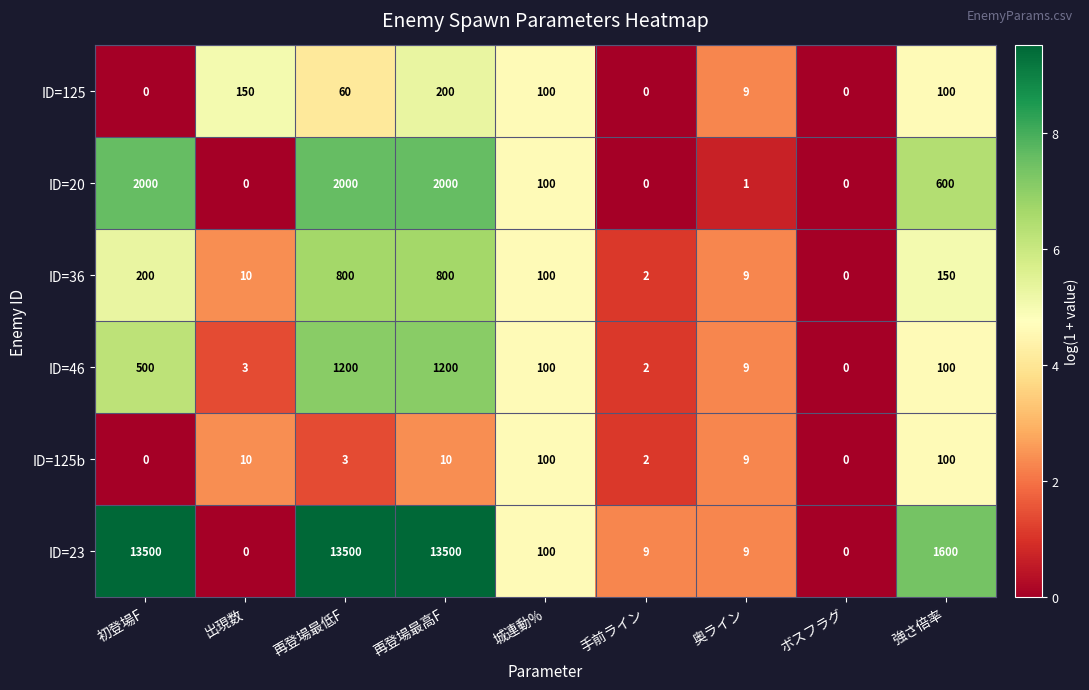

How many categories are shown in the chart?

9